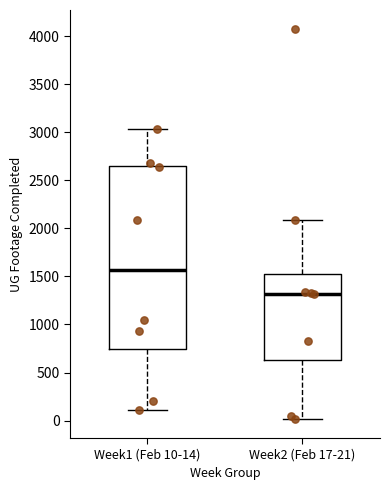

Where does the upper whisker of the box for Week1 (Feb 10-14) end on the y-axis? The values are not printed on the chart, so give them approximately, as read against the axis.

3050